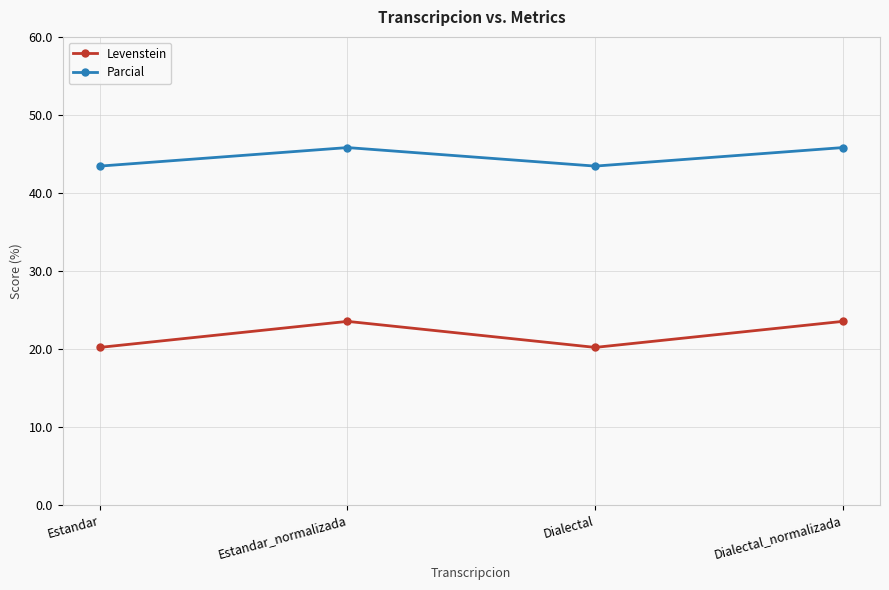

Rank the series by their maximum value, from highest to lowest.

Parcial, Levenstein